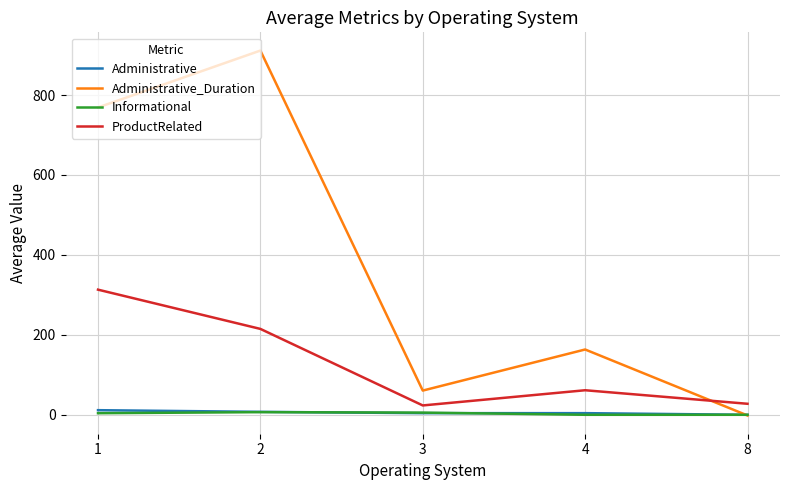

At which category is the sum across all series the highest?

2